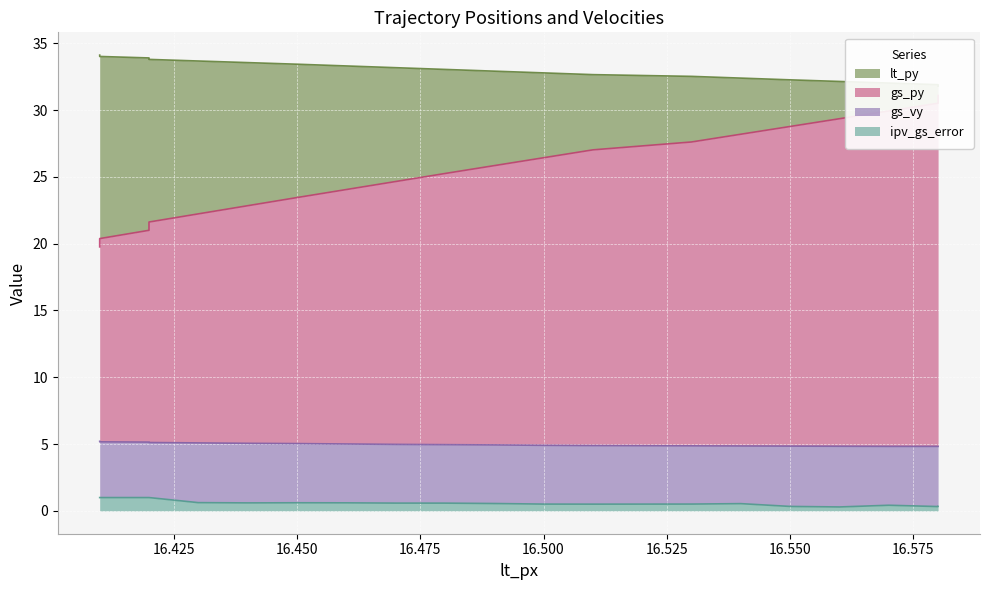

True or false: lt_py and gs_vy cross at least once.

False